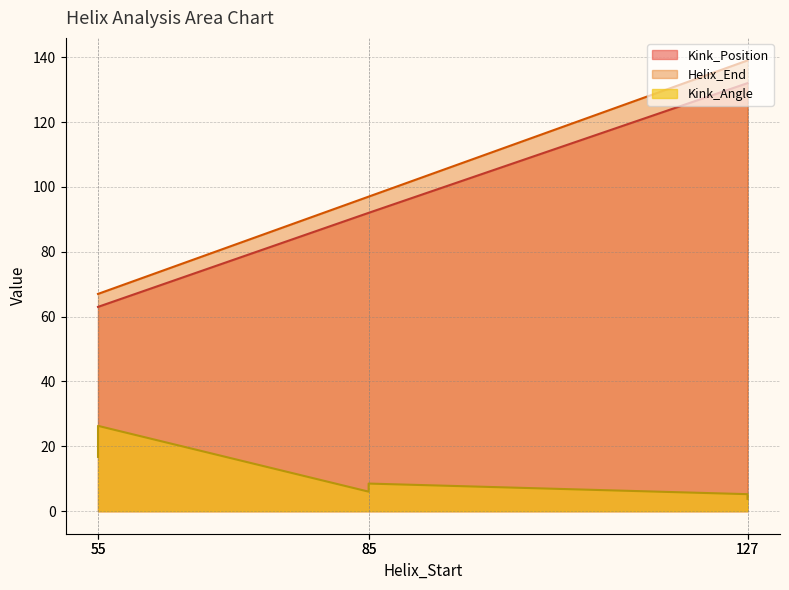

Reading left to right, what are all the values shown in this chart?

Kink_Angle: 55=16.7	85=6.0	127=5.2	55=26.3	85=8.5	127=3.8
Helix_End: 55=67.0	85=97.0	127=139.0	55=67.0	85=97.0	127=139.0
Kink_Position: 55=63.0	85=92.0	127=132.0	55=63.0	85=92.0	127=132.0